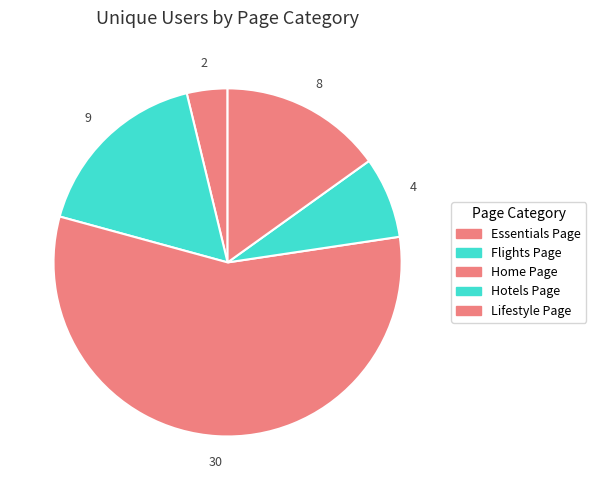

How many slices are in this pie chart?

5